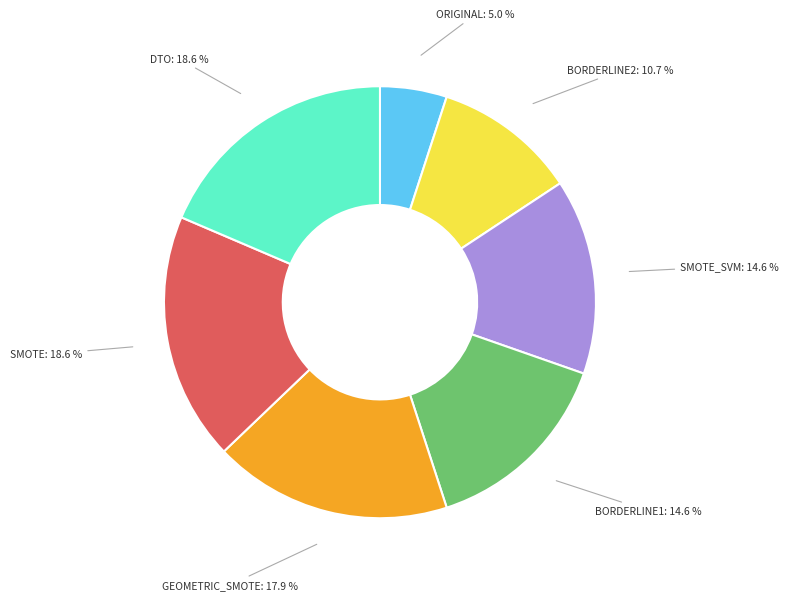

What is the smallest slice in the pie chart?

ORIGINAL